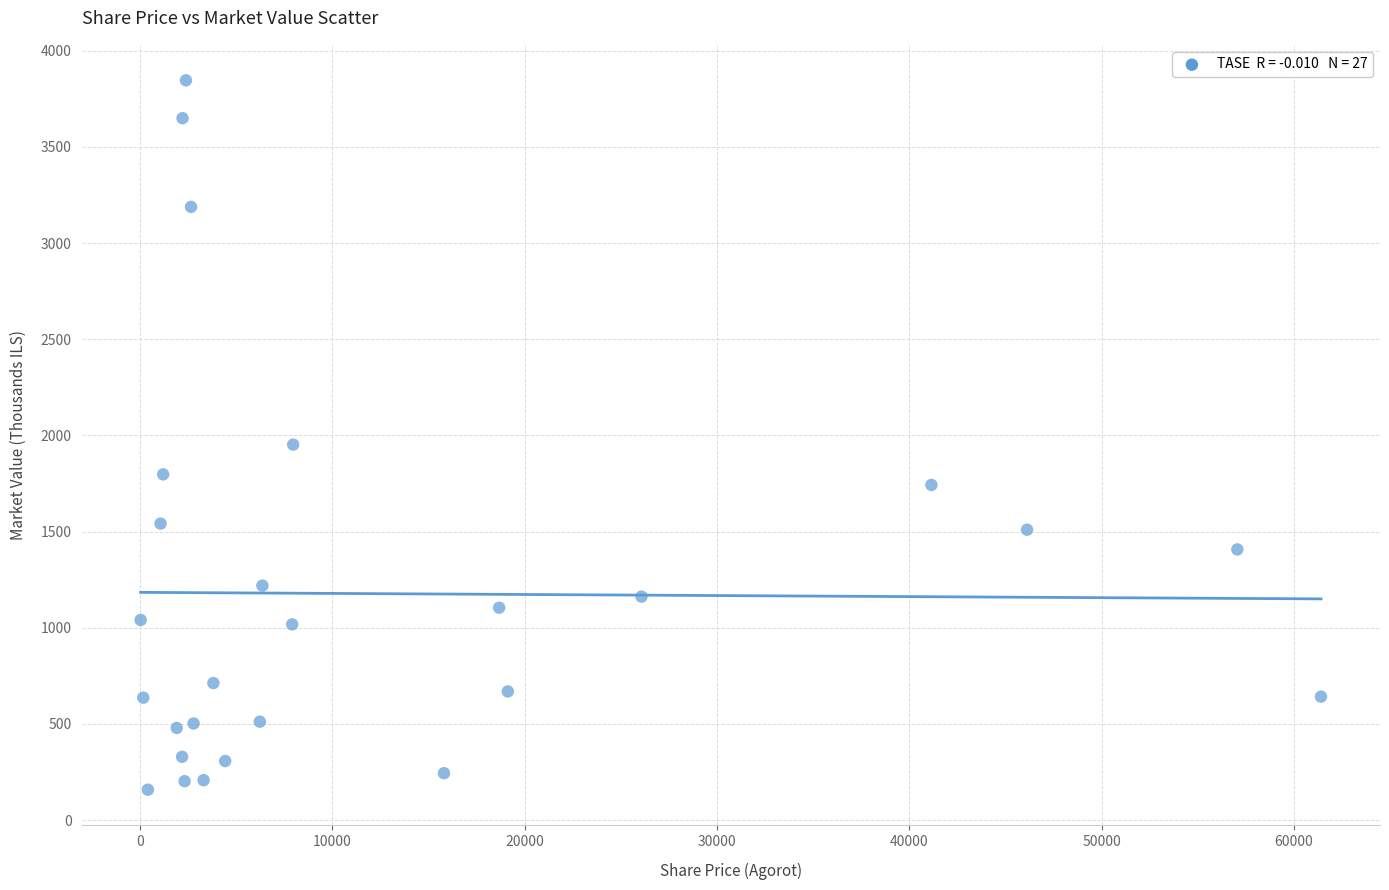

What is the range of Y values (max minus min)?

3687.7